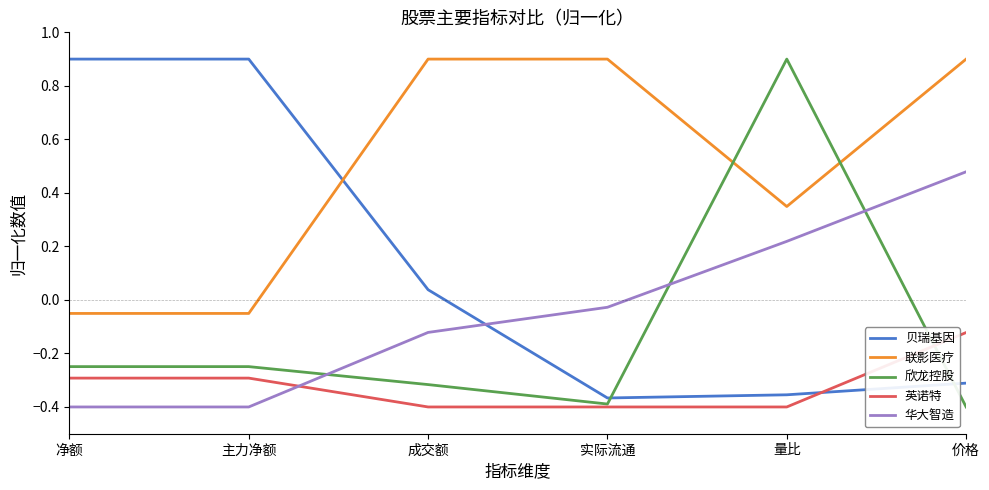

What is the approximate value of 贝瑞基因 at 主力净额?

0.9